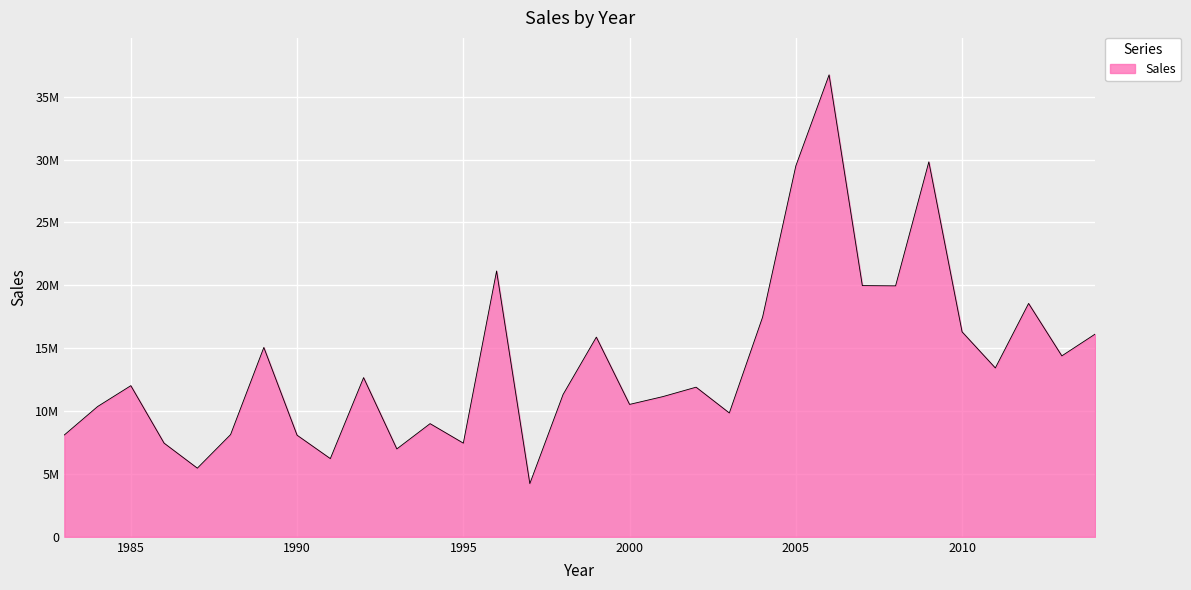

What is the sum of all values?

445250000